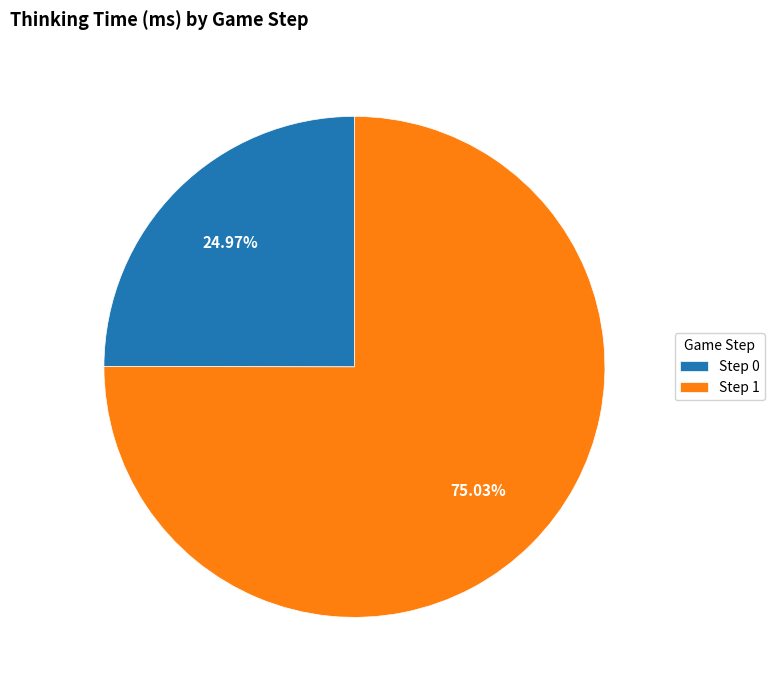

Which has a higher value, Step 1 or Step 0?

Step 1